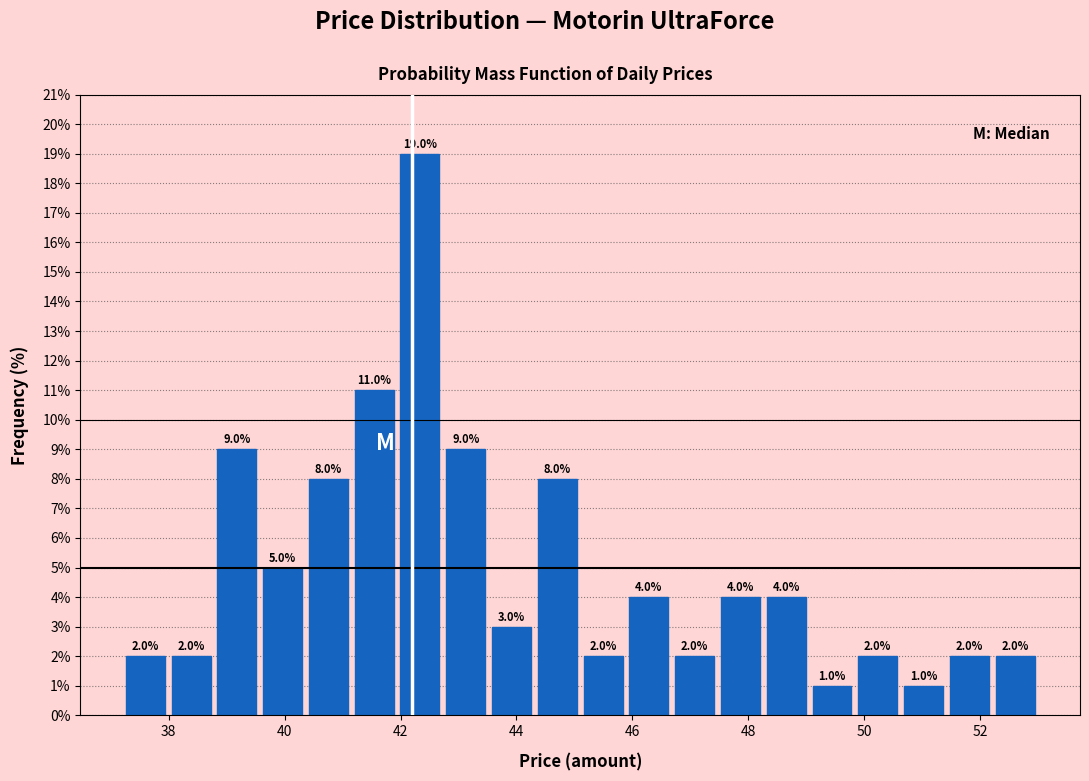

Read against the x-axis, roughly where is the centre of the tallest bar?

42.4